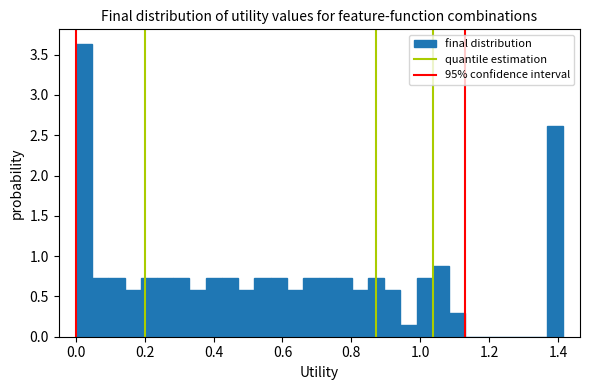

Around what value on the x-axis is the tallest bar? Give the approximate position of its centre, as read against the axis.

0.02